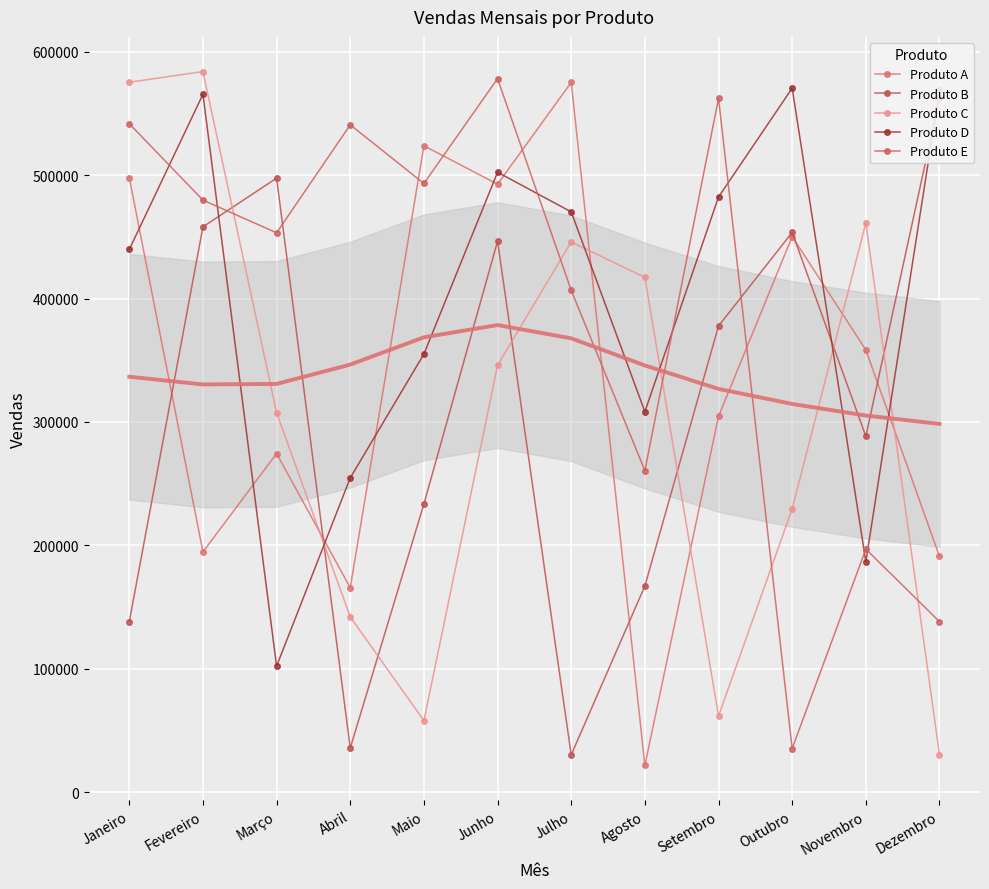

Rank the categories by Produto D value from lowest to highest.

Março, Novembro, Abril, Agosto, Maio, Janeiro, Julho, Setembro, Junho, Fevereiro, Dezembro, Outubro